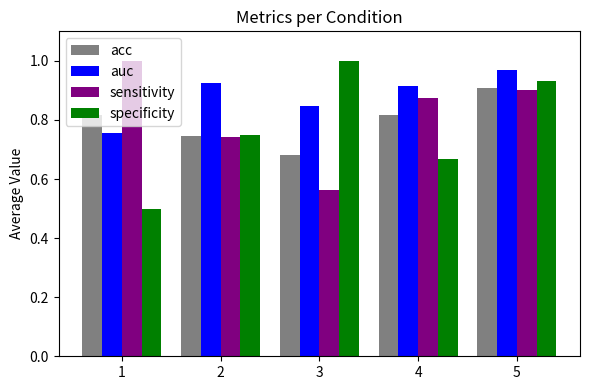

What is the difference between the maximum and minimum values in the sensitivity series?

0.4